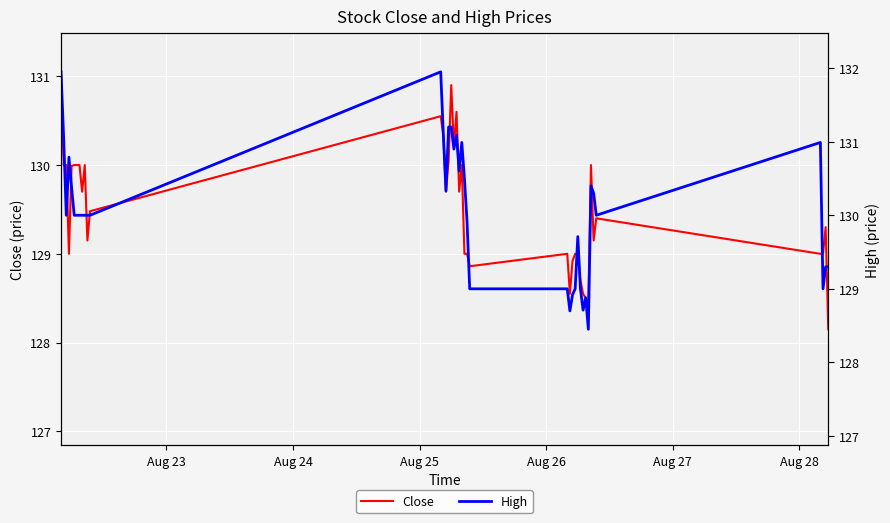

True or false: High and Close cross at least once.

False